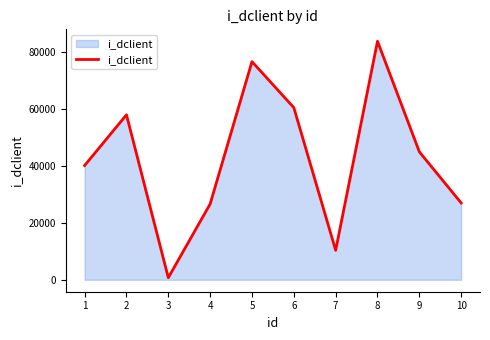

True or false: the data has more than 1 interior local peaks.

True